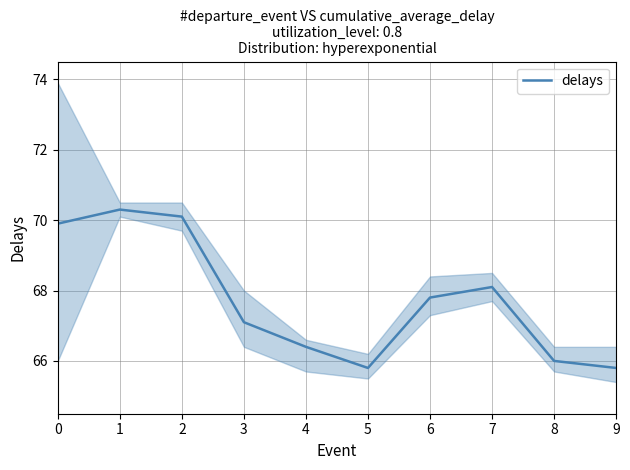

Reading left to right, list all the values displayed in this chart.

0=69.9	1=70.3	2=70.1	3=67.1	4=66.4	5=65.8	6=67.8	7=68.1	8=66.0	9=65.8